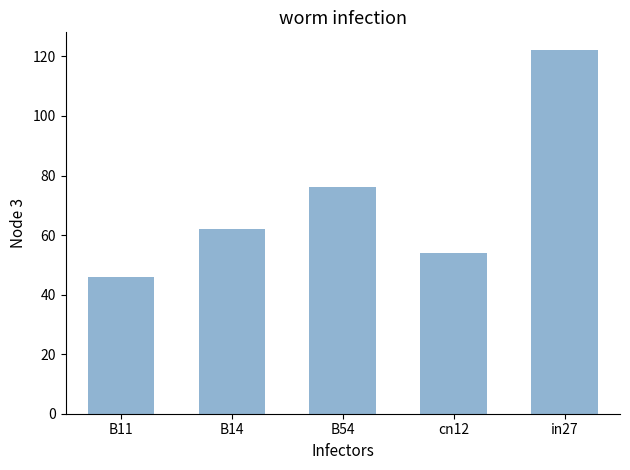

List the labels in order of value, smallest first.

B11, cn12, B14, B54, in27